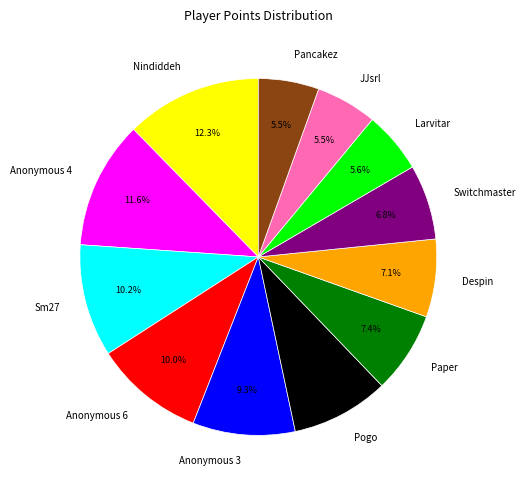

Is Anonymous 4 the majority of the pie?

No